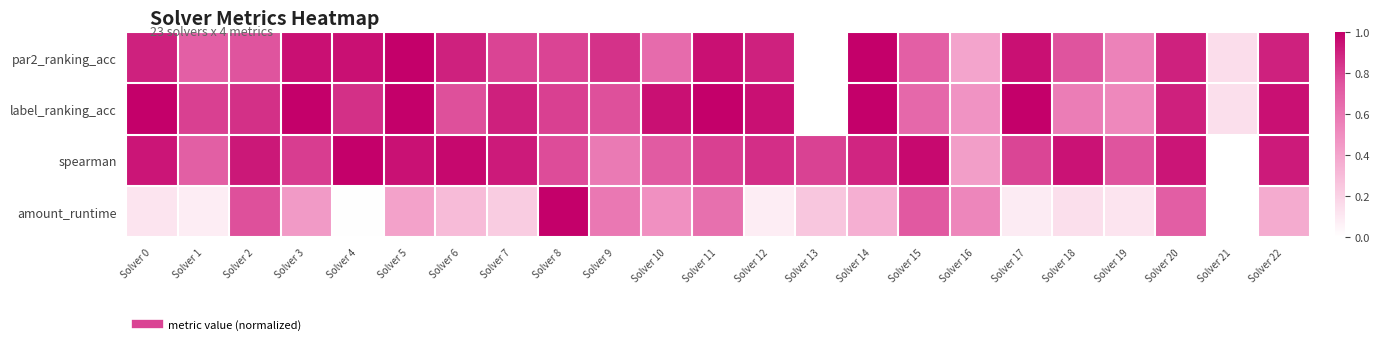

Which category has the highest value across all series?

Solver 5